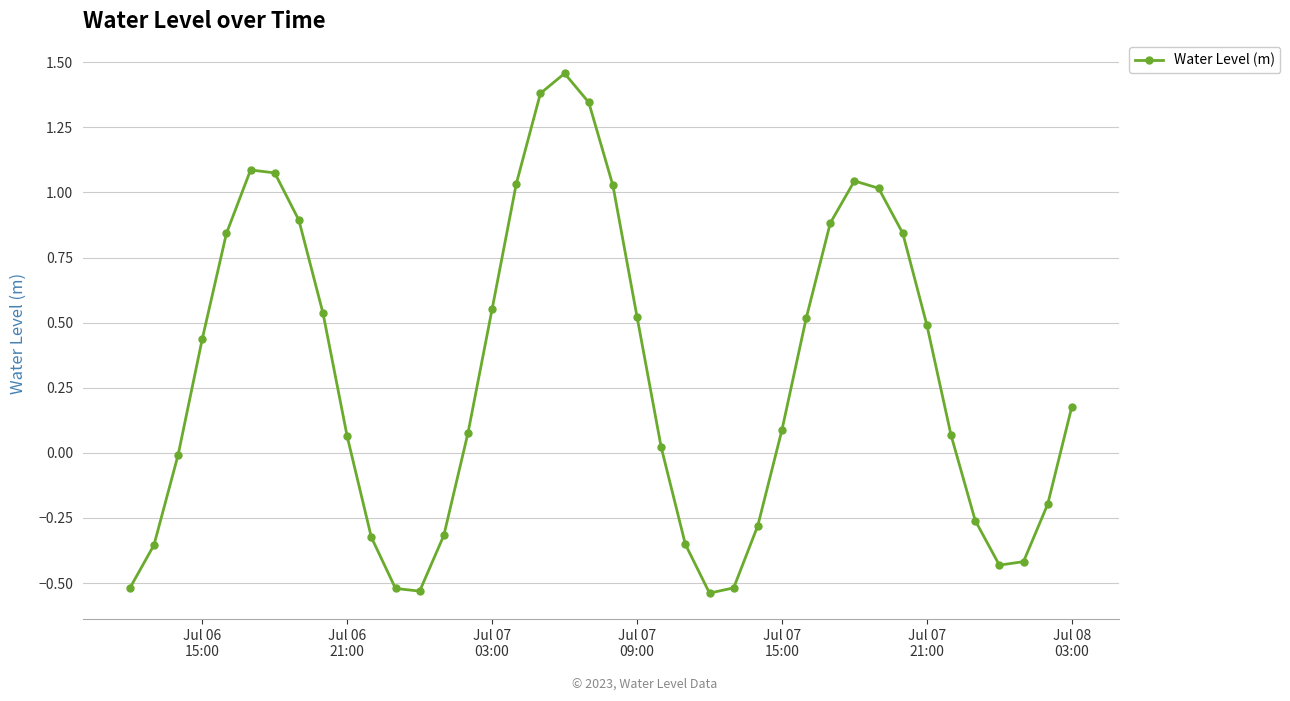

What is the difference between the maximum and minimum values?

2.0